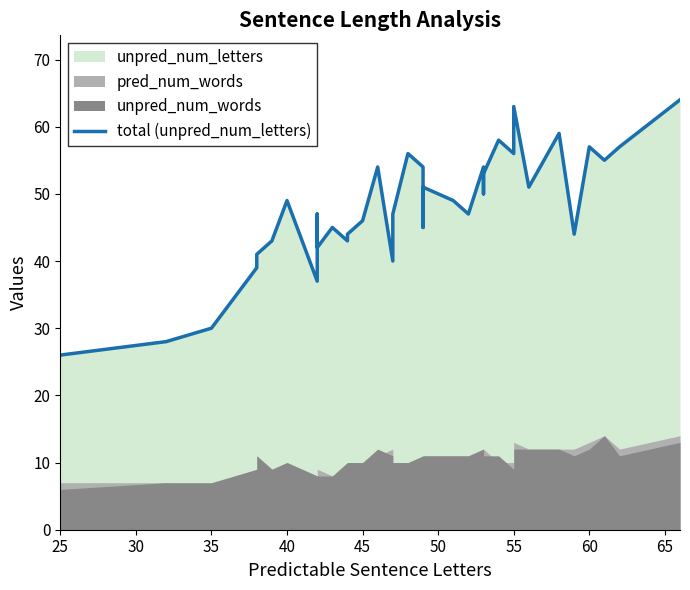

What is the greatest value displayed?

64